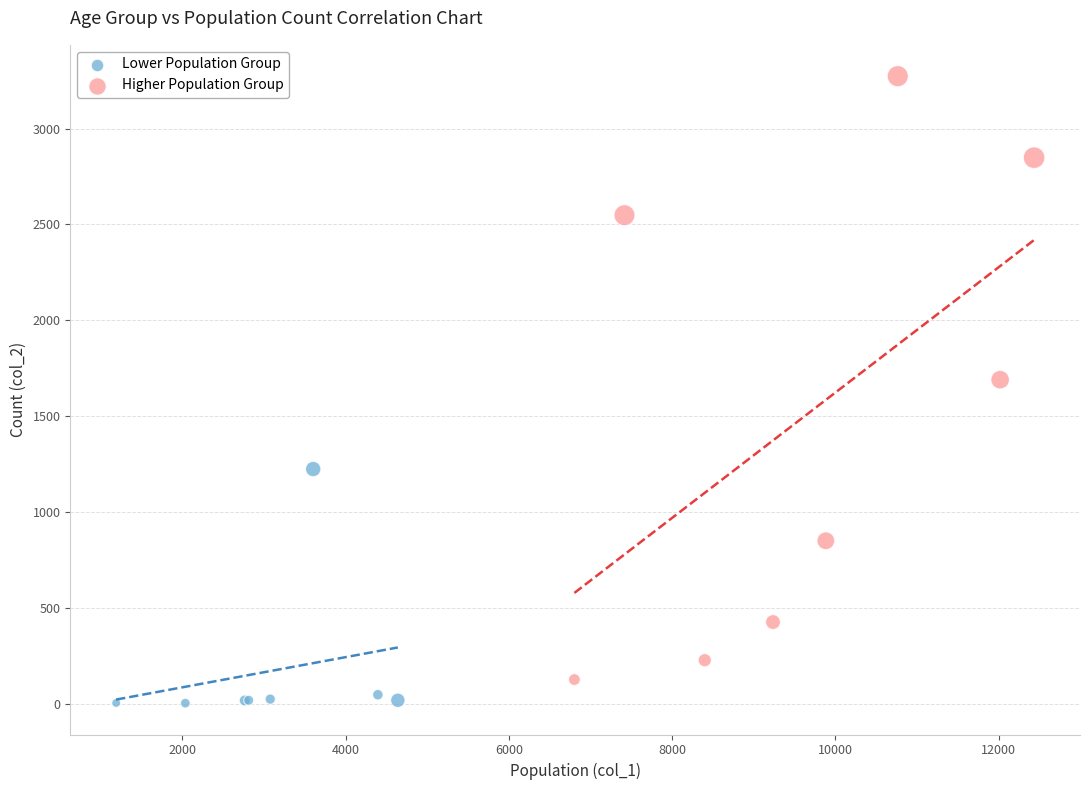

Which series has the largest Y range (max minus min)?

Higher Population Group